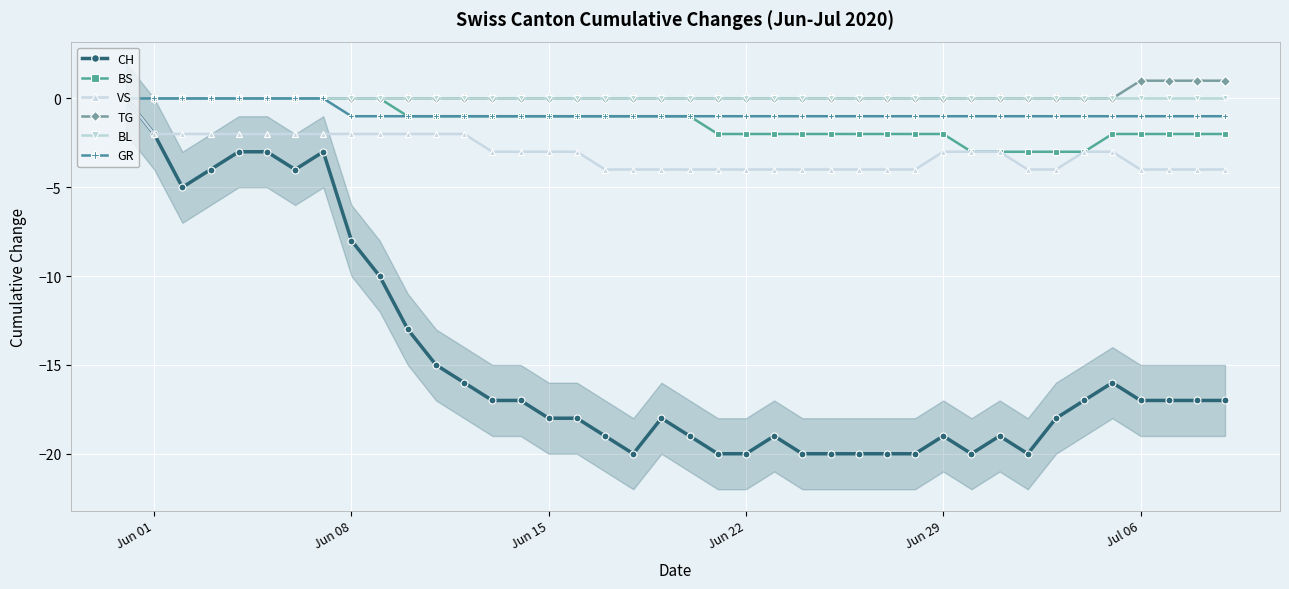

What is the lowest value of the CH series?

-20